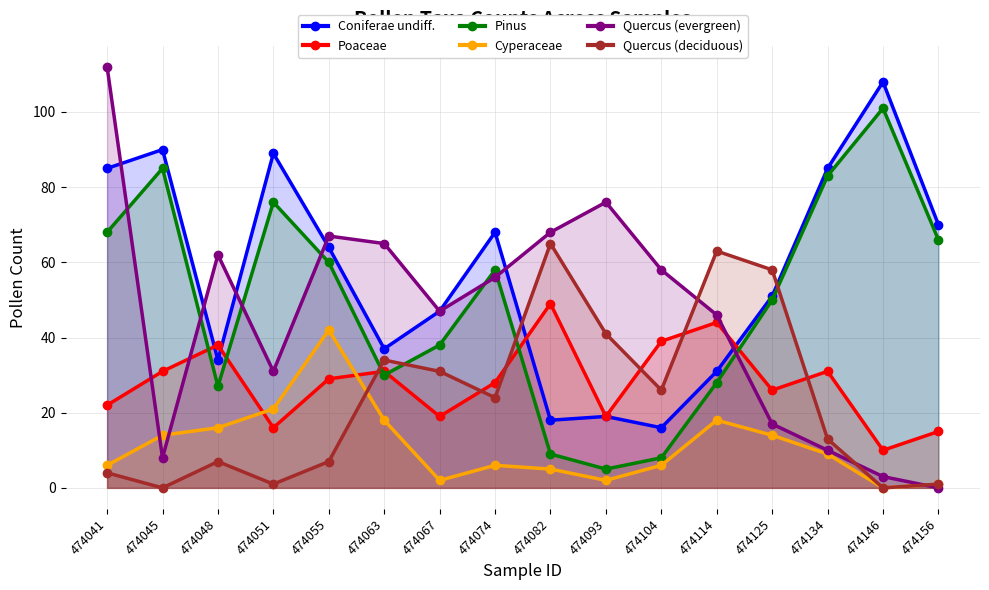

True or false: Pinus and Coniferae undiff. intersect in this chart.

False